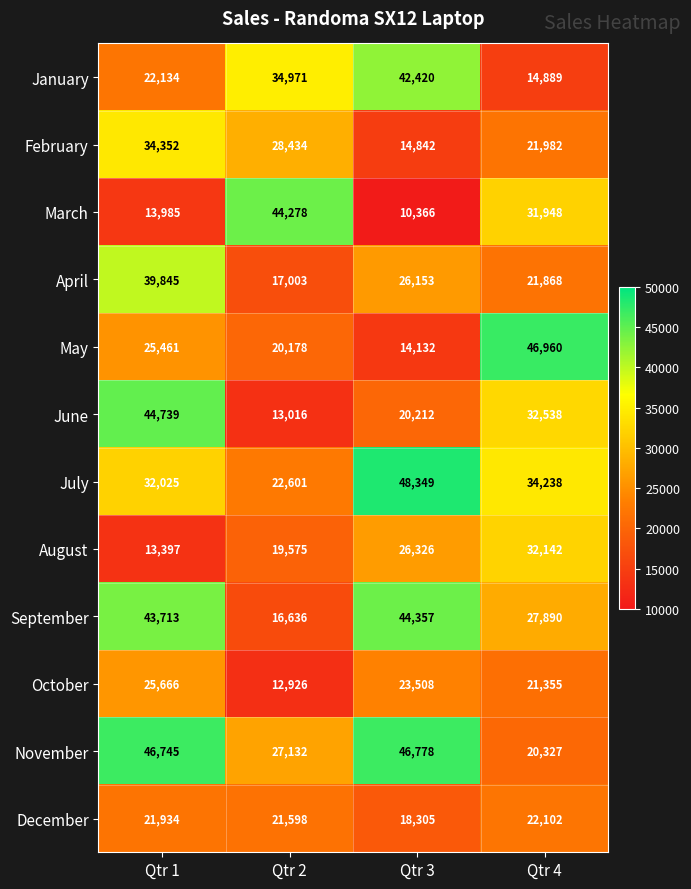

What is the total value across all series at Qtr 4?

328239